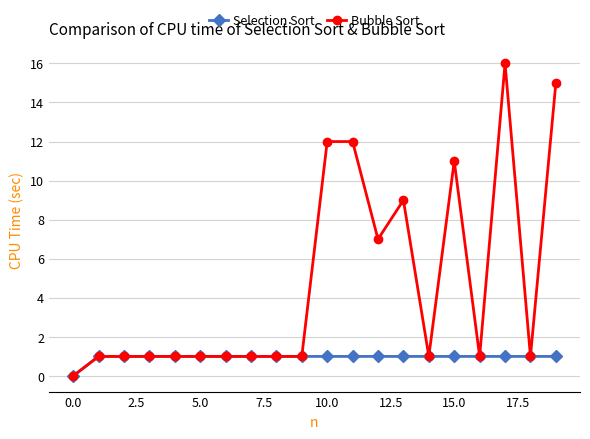

What is the value of the Selection Sort point at the 16th from the left?

1